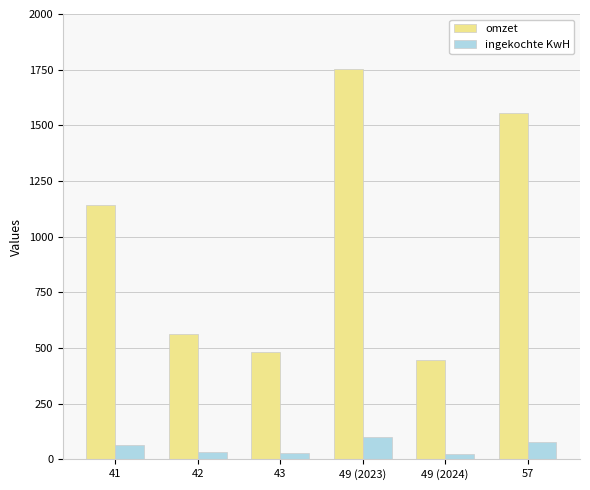

What is the value of the omzet bar at the 2nd from the left?

563.2